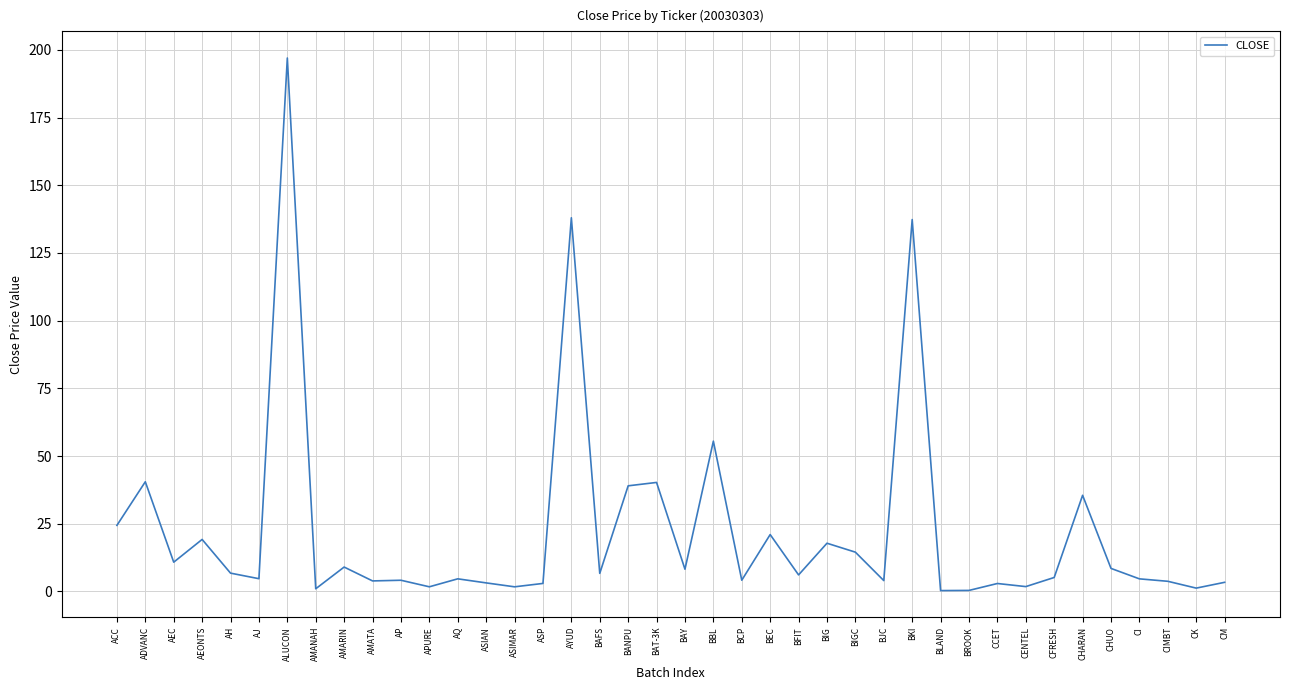

What is the ratio of the value at BBL to the value at BIG?

3.1